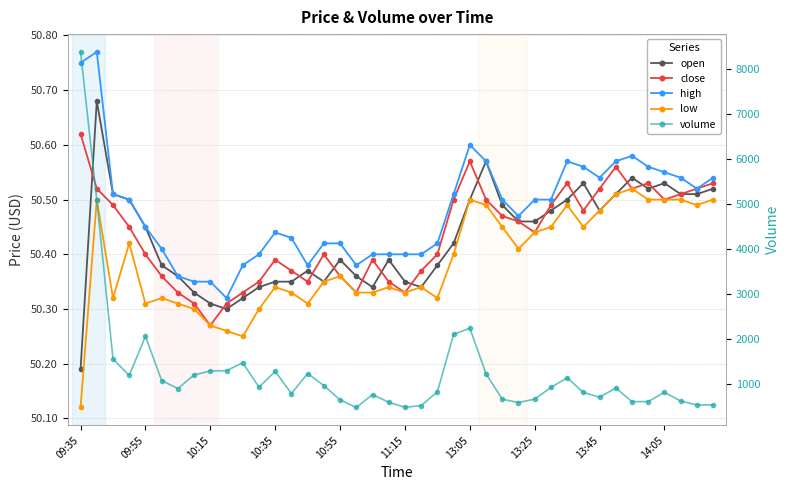

The value of volume at 29 is 599.6. True or false?

False